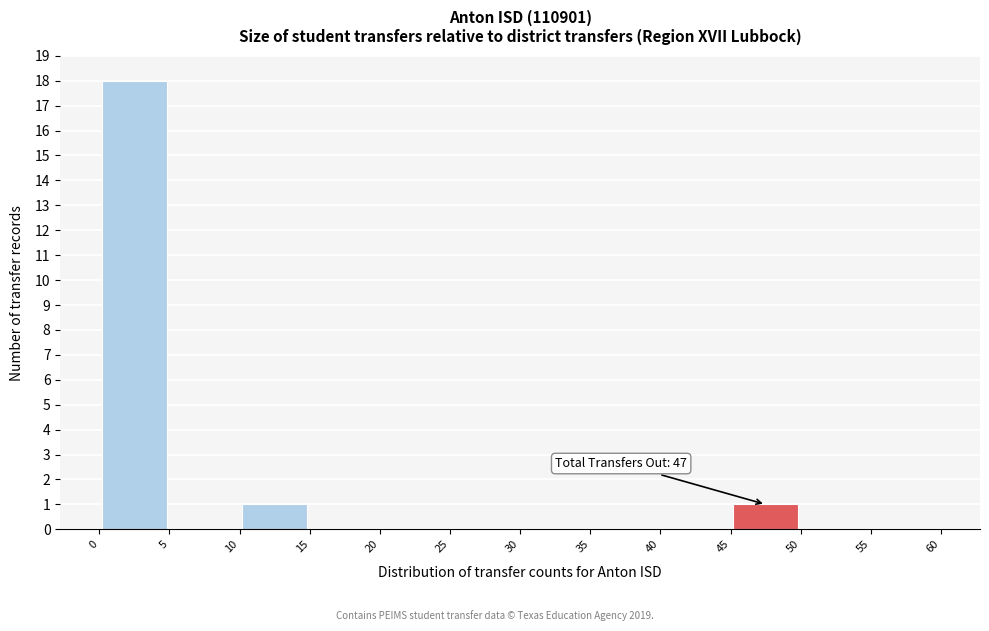

Which range on the x-axis has the tallest bar?

0 to 5